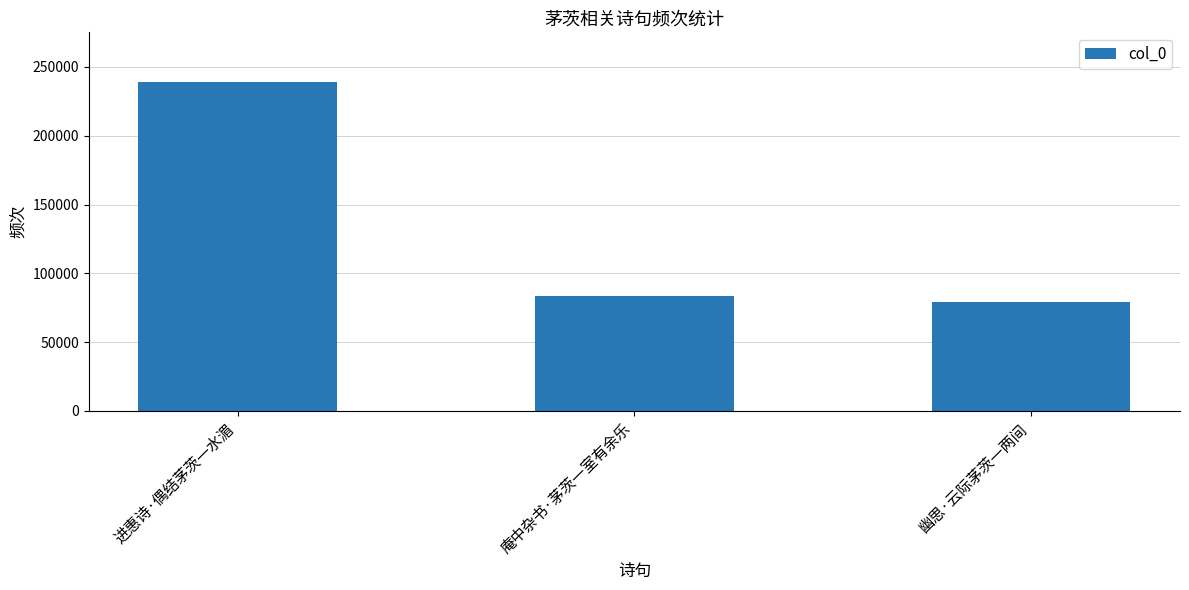

List the labels in order of value, largest first.

进惠诗·偶结茅茨一水湄, 庵中杂书·茅茨一室有余乐, 幽思·云际茅茨一两间